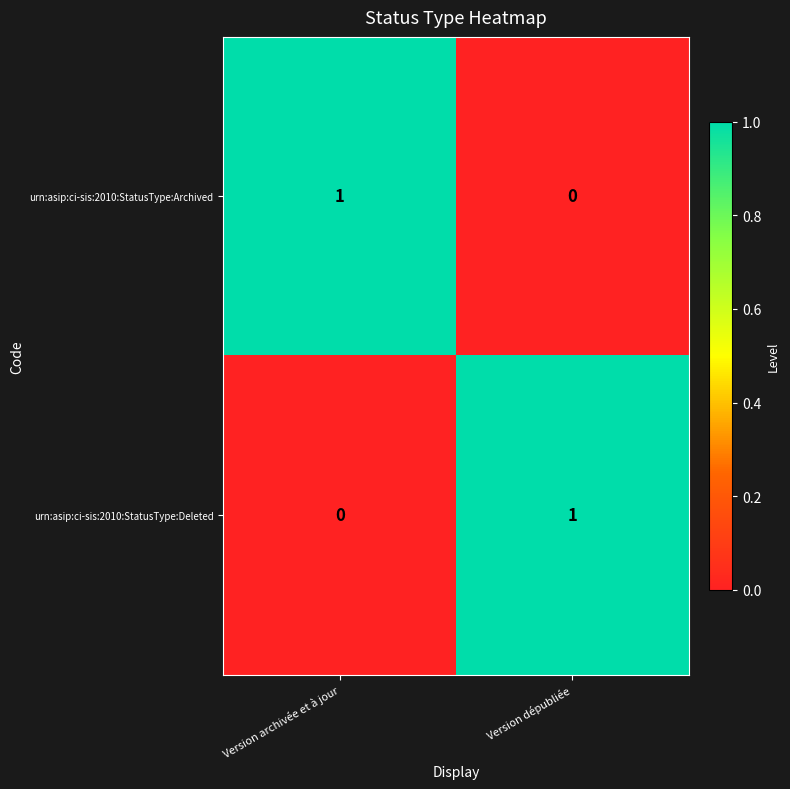

At Version archivée et à jour, list the series in order from smallest to largest.

urn:asip:ci-sis:2010:StatusType:Deleted, urn:asip:ci-sis:2010:StatusType:Archived